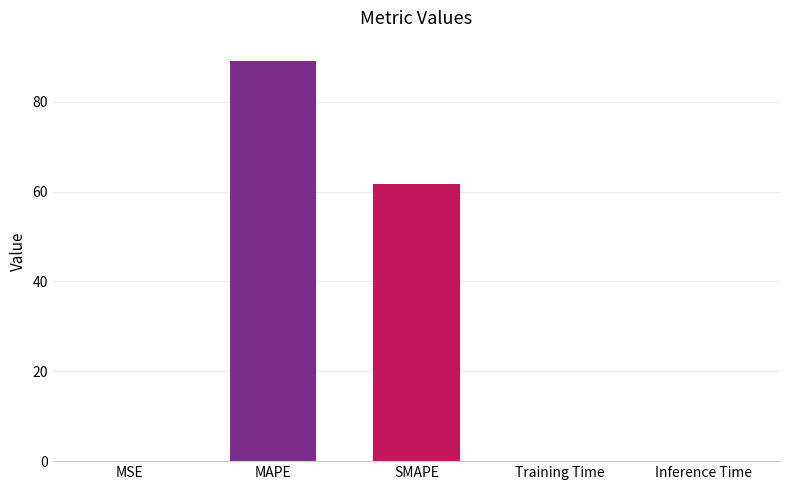

The chart shows a value of 89.2 at MAPE. True or false?

True